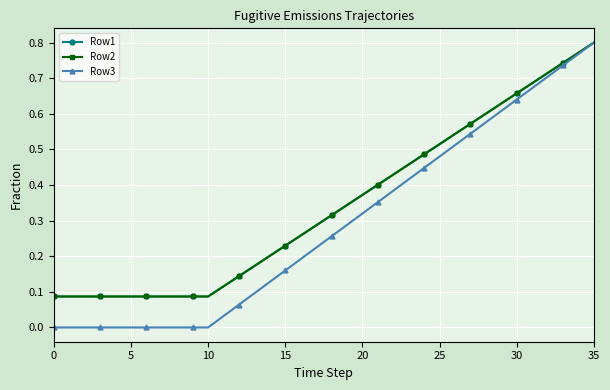

Is this an area chart (filled region under the line)?

No